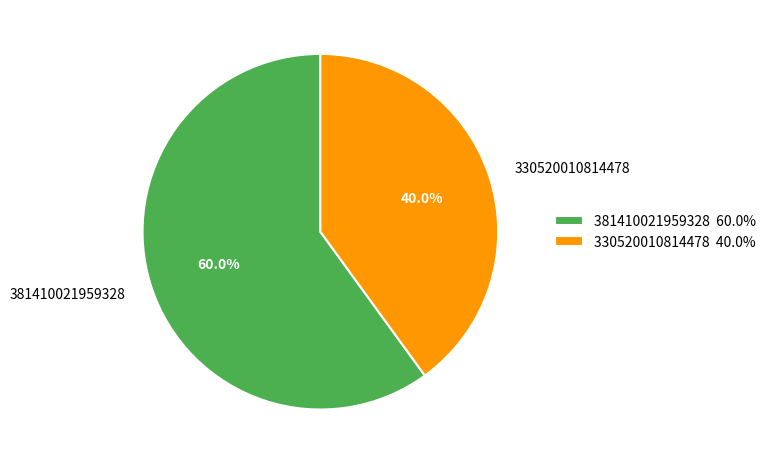

To the nearest percent, what is the difference between the 330520010814478 and 381410021959328 slice percentages?

20%